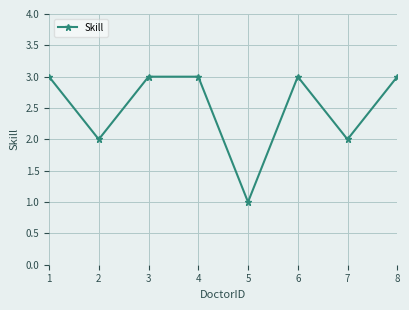

Reading right to left, what are all the values shown in this chart?

8=3	7=2	6=3	5=1	4=3	3=3	2=2	1=3